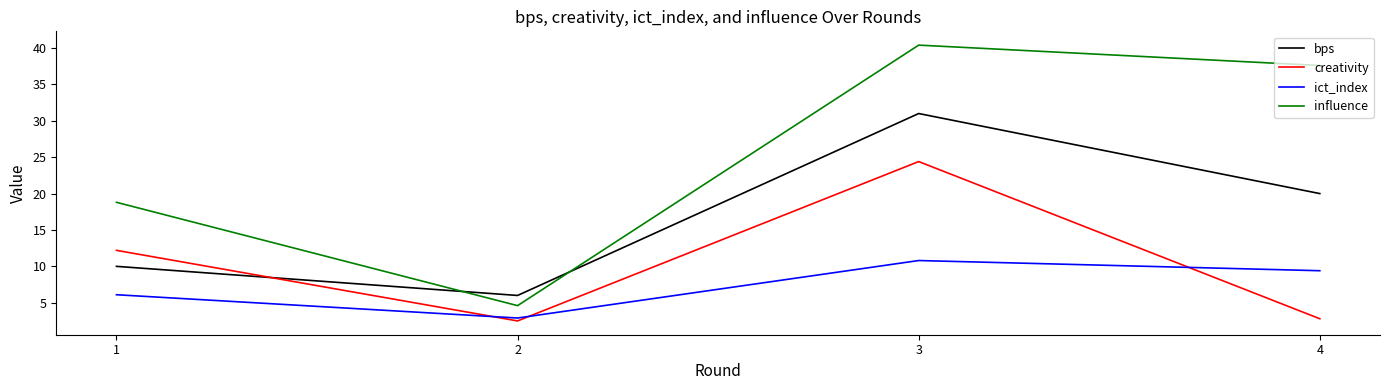

Which series changed the most between 2 and 4?

influence